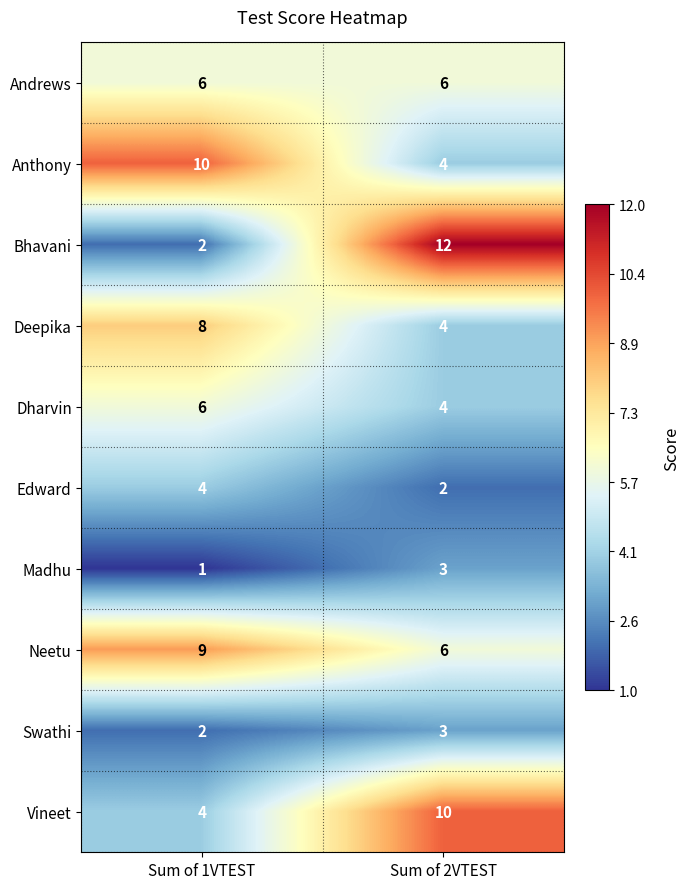

What is the difference between the Anthony values at Sum of 1VTEST and Sum of 2VTEST?

6